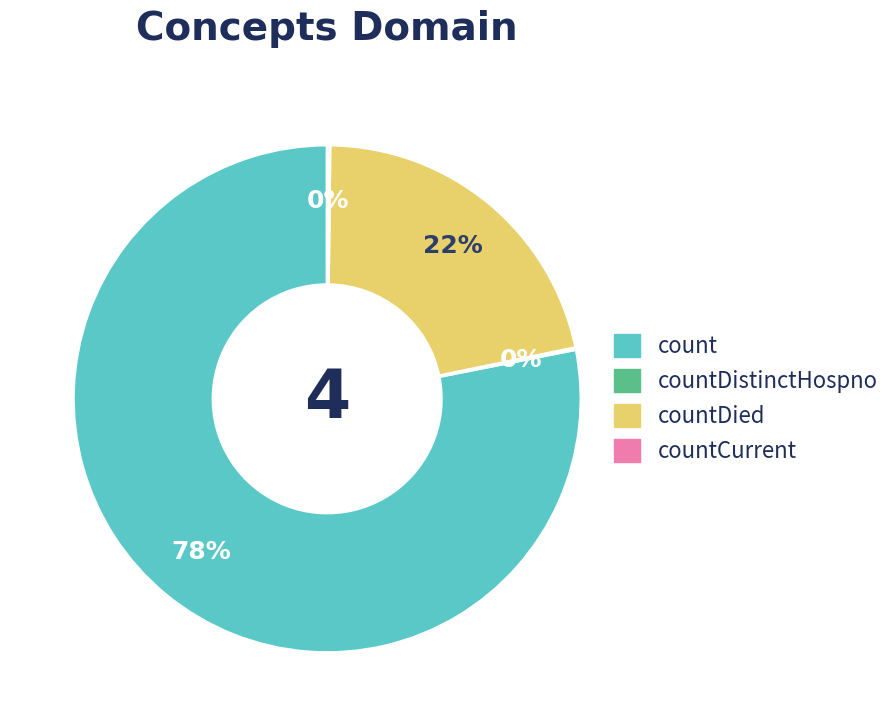

To the nearest percent, what is the average slice percentage?

25%